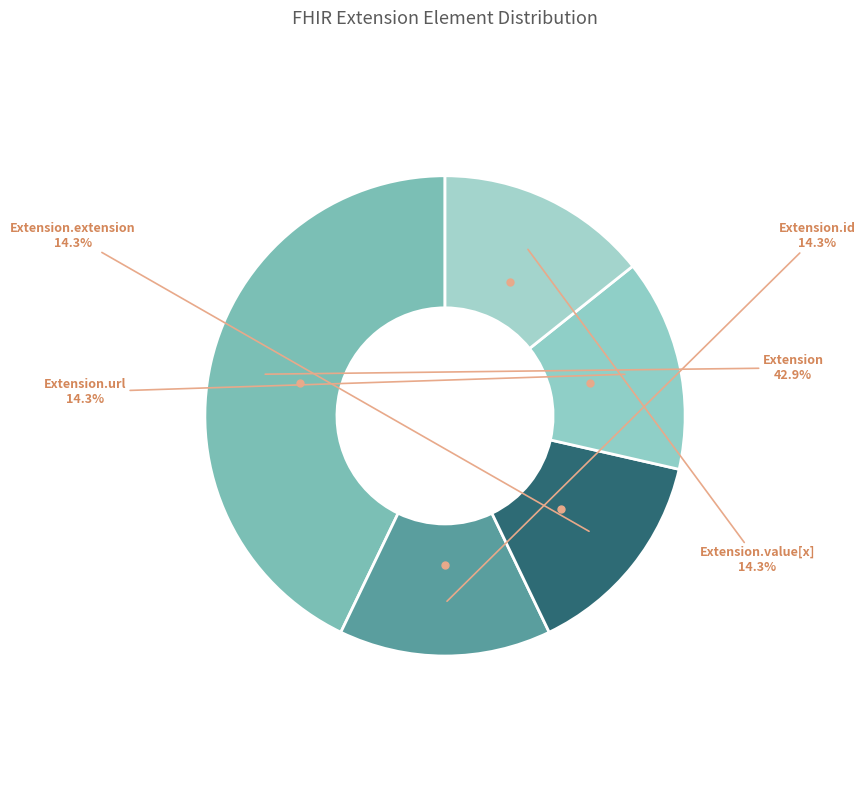

Is Extension.extension the majority of the pie?

No